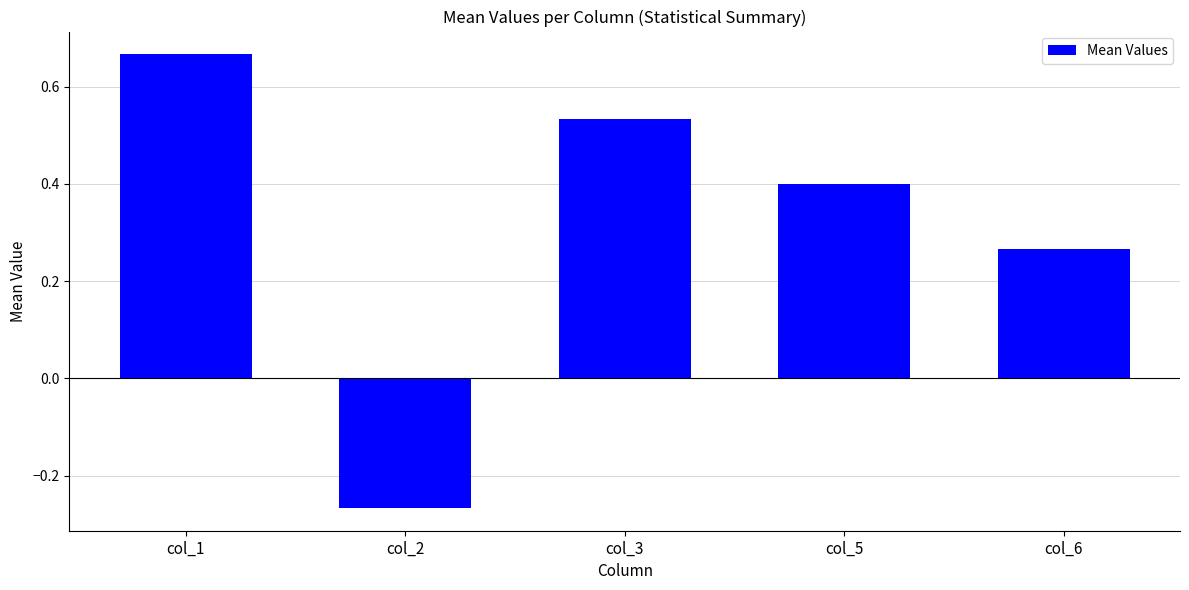

List the labels in order of value, smallest first.

col_2, col_6, col_5, col_3, col_1